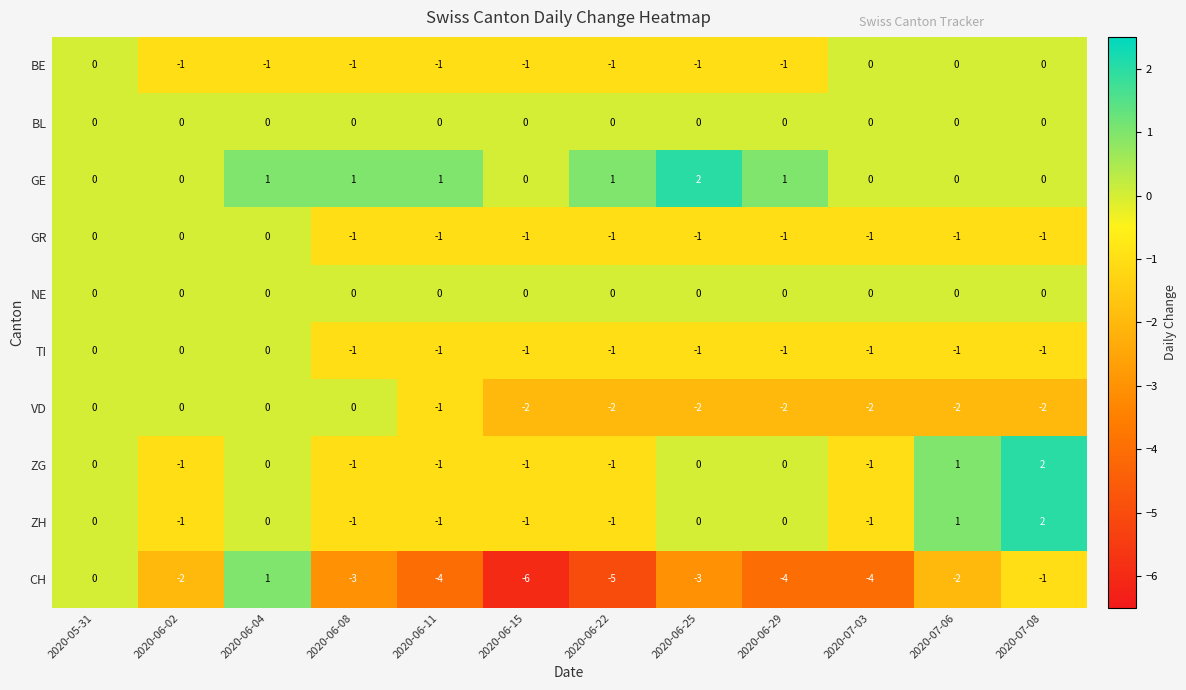

Which series has the widest spread of values?

CH